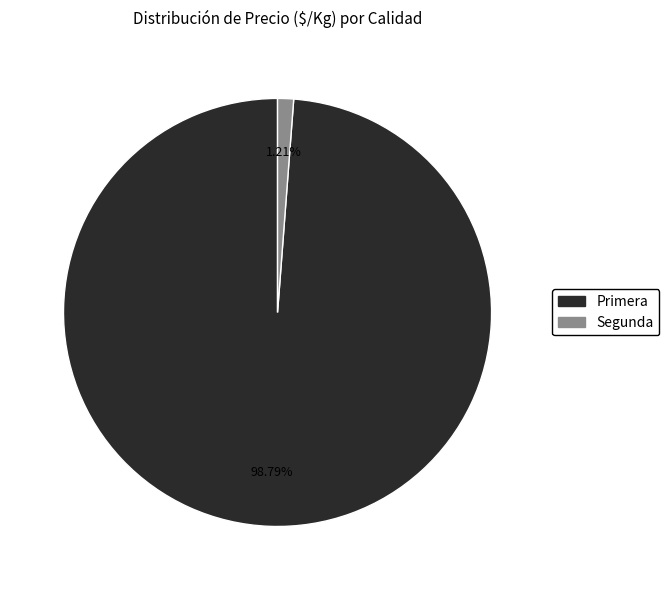

What percentage is NOT represented by Primera?

1.2%